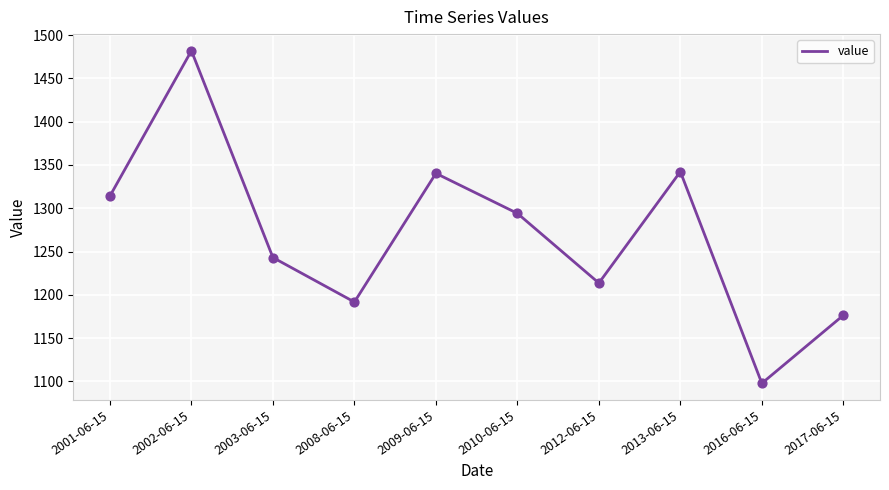

What is the change in value from 2010-06-15 to 2012-06-15?

-80.5